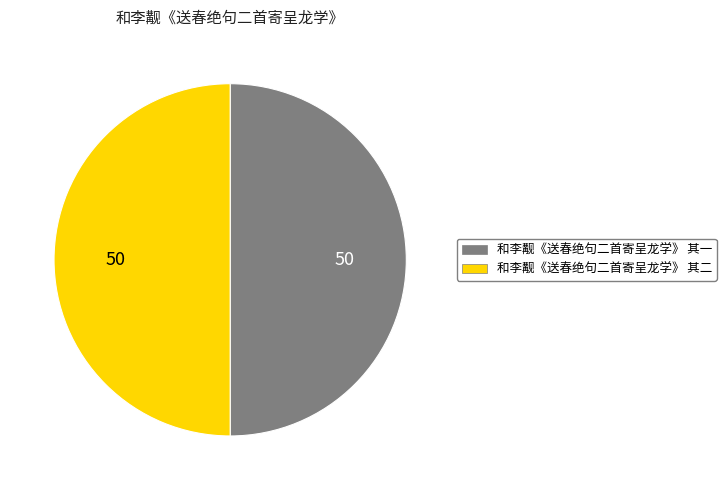

Is the sum of 和李觏《送春绝句二首寄呈龙学》 其二 and 和李觏《送春绝句二首寄呈龙学》 其一 greater than half?

Yes